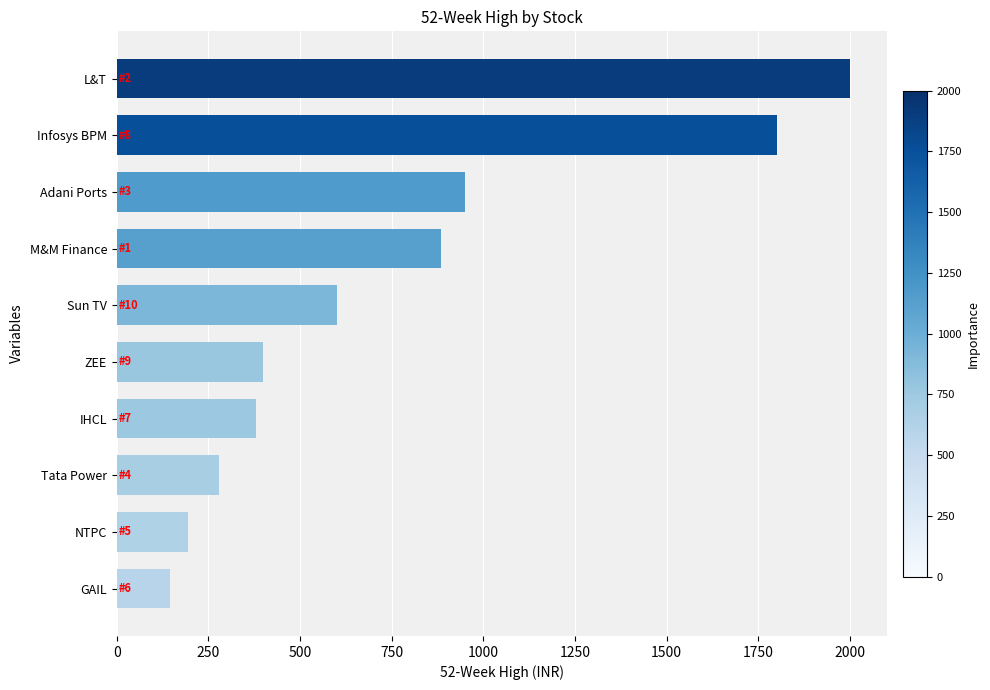

The value at IHCL is 380. True or false?

True